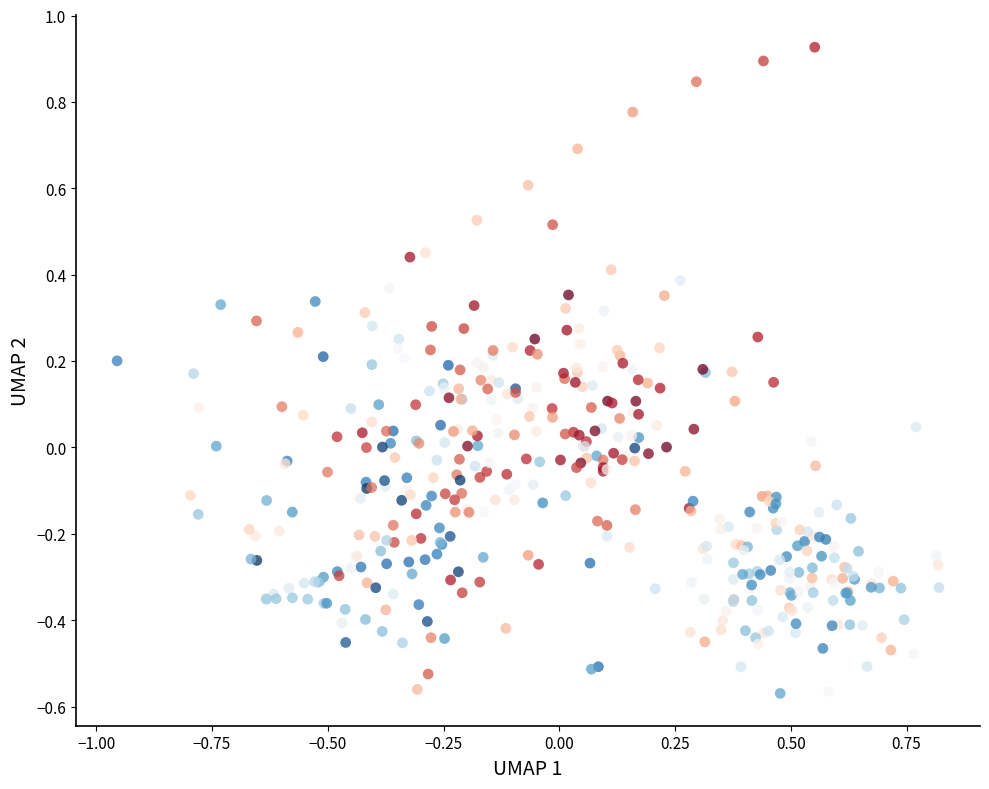

What is the range of X values (max minus min)?

1.8